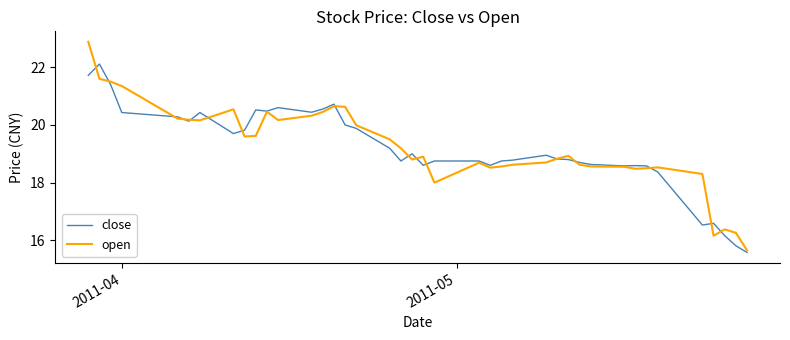

True or false: open and close intersect in this chart.

True